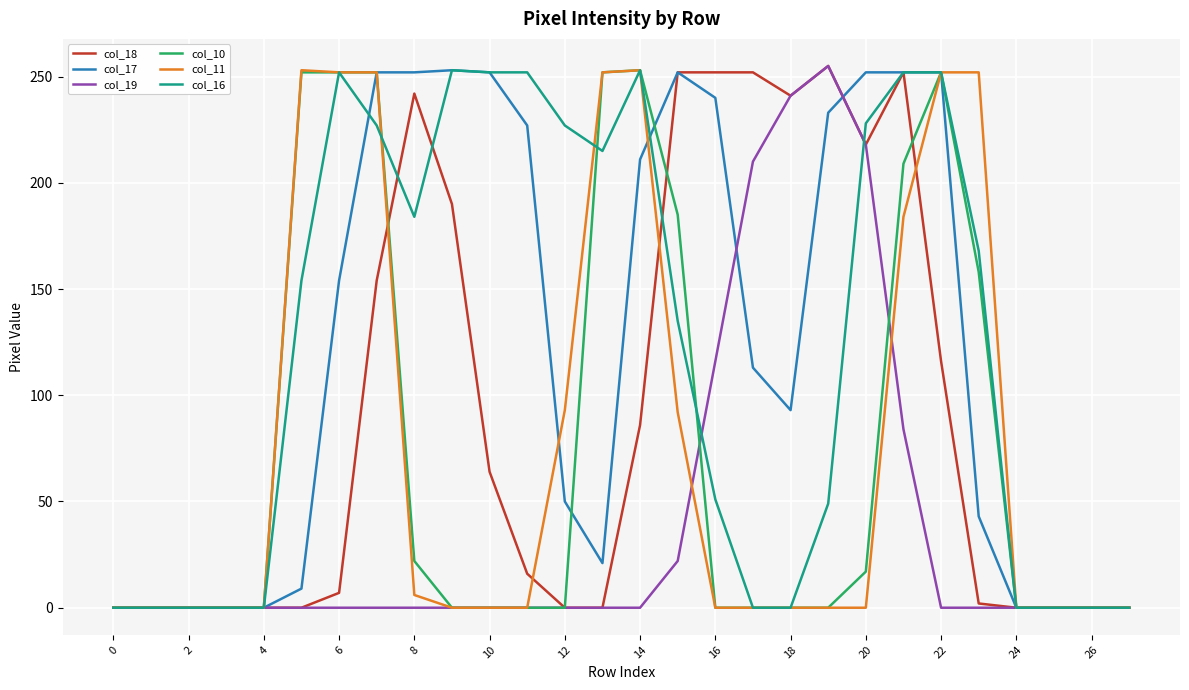

Count the number of categories in the chart.

28